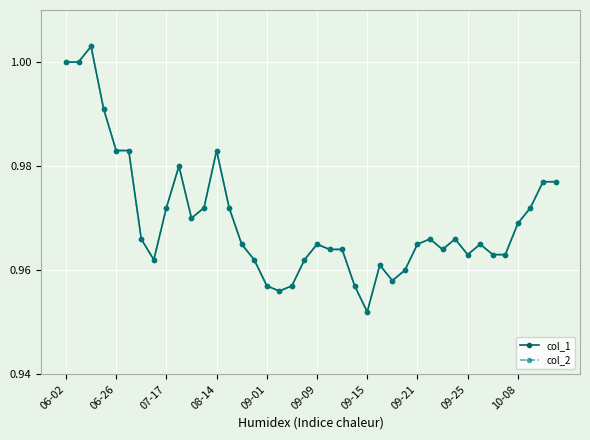

Does the chart have visible grid lines?

Yes